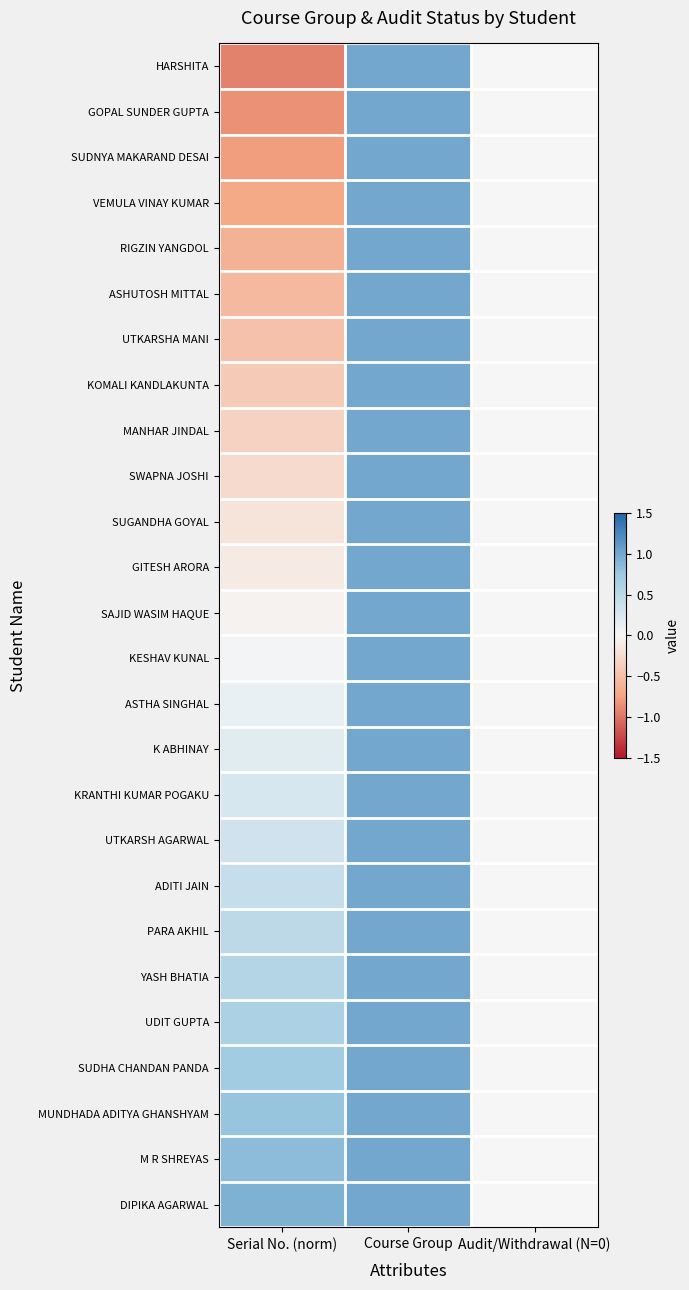

Reading left to right, extract all data points from this chart.

HARSHITA: Serial No. (norm)=-0.9	Course Group=1.0	Audit/Withdrawal (N=0)=0.0
GOPAL SUNDER GUPTA: Serial No. (norm)=-0.9	Course Group=1.0	Audit/Withdrawal (N=0)=0.0
SUDNYA MAKARAND DESAI: Serial No. (norm)=-0.8	Course Group=1.0	Audit/Withdrawal (N=0)=0.0
VEMULA VINAY KUMAR: Serial No. (norm)=-0.7	Course Group=1.0	Audit/Withdrawal (N=0)=0.0
RIGZIN YANGDOL: Serial No. (norm)=-0.6	Course Group=1.0	Audit/Withdrawal (N=0)=0.0
ASHUTOSH MITTAL: Serial No. (norm)=-0.6	Course Group=1.0	Audit/Withdrawal (N=0)=0.0
UTKARSHA MANI: Serial No. (norm)=-0.5	Course Group=1.0	Audit/Withdrawal (N=0)=0.0
KOMALI KANDLAKUNTA: Serial No. (norm)=-0.4	Course Group=1.0	Audit/Withdrawal (N=0)=0.0
MANHAR JINDAL: Serial No. (norm)=-0.3	Course Group=1.0	Audit/Withdrawal (N=0)=0.0
SWAPNA JOSHI: Serial No. (norm)=-0.3	Course Group=1.0	Audit/Withdrawal (N=0)=0.0
SUGANDHA GOYAL: Serial No. (norm)=-0.2	Course Group=1.0	Audit/Withdrawal (N=0)=0.0
GITESH ARORA: Serial No. (norm)=-0.1	Course Group=1.0	Audit/Withdrawal (N=0)=0.0
SAJID WASIM HAQUE: Serial No. (norm)=-0.0	Course Group=1.0	Audit/Withdrawal (N=0)=0.0
KESHAV KUNAL: Serial No. (norm)=0.0	Course Group=1.0	Audit/Withdrawal (N=0)=0.0
ASTHA SINGHAL: Serial No. (norm)=0.1	Course Group=1.0	Audit/Withdrawal (N=0)=0.0
K ABHINAY: Serial No. (norm)=0.2	Course Group=1.0	Audit/Withdrawal (N=0)=0.0
KRANTHI KUMAR POGAKU: Serial No. (norm)=0.3	Course Group=1.0	Audit/Withdrawal (N=0)=0.0
UTKARSH AGARWAL: Serial No. (norm)=0.3	Course Group=1.0	Audit/Withdrawal (N=0)=0.0
ADITI JAIN: Serial No. (norm)=0.4	Course Group=1.0	Audit/Withdrawal (N=0)=0.0
PARA AKHIL: Serial No. (norm)=0.5	Course Group=1.0	Audit/Withdrawal (N=0)=0.0
YASH BHATIA: Serial No. (norm)=0.6	Course Group=1.0	Audit/Withdrawal (N=0)=0.0
UDIT GUPTA: Serial No. (norm)=0.6	Course Group=1.0	Audit/Withdrawal (N=0)=0.0
SUDHA CHANDAN PANDA: Serial No. (norm)=0.7	Course Group=1.0	Audit/Withdrawal (N=0)=0.0
MUNDHADA ADITYA GHANSHYAM: Serial No. (norm)=0.8	Course Group=1.0	Audit/Withdrawal (N=0)=0.0
M R SHREYAS: Serial No. (norm)=0.9	Course Group=1.0	Audit/Withdrawal (N=0)=0.0
DIPIKA AGARWAL: Serial No. (norm)=0.9	Course Group=1.0	Audit/Withdrawal (N=0)=0.0